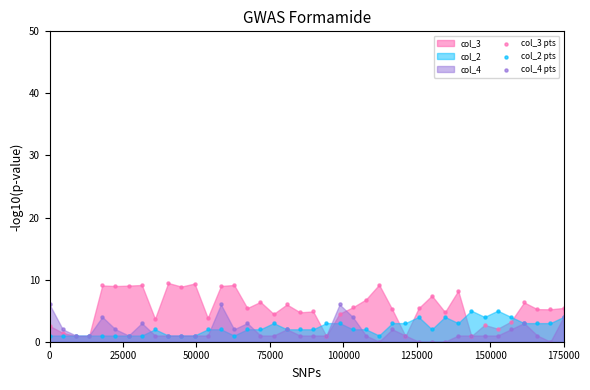

Which series reaches the minimum Y coordinate?

col_4 pts